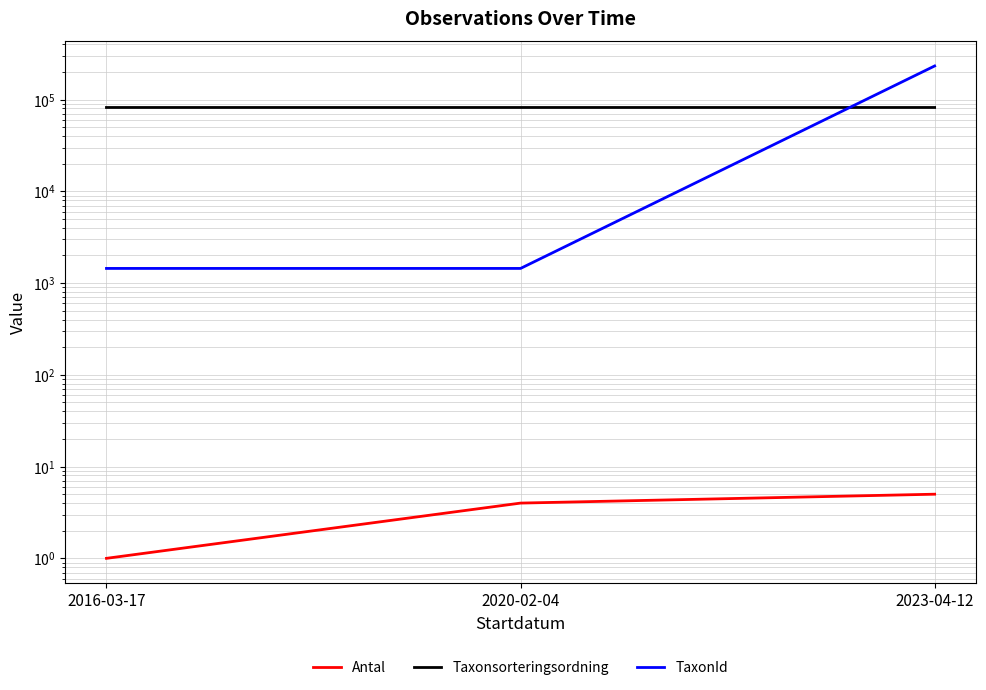

Reading left to right, what are all the values shown in this chart?

Antal: 1	4	5
Taxonsorteringsordning: 81961	81961	81962
TaxonId: 1444	1444	232272